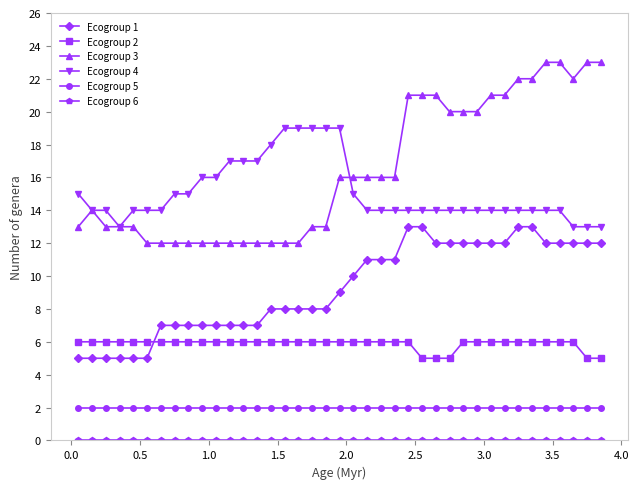

At how many categories does at least one series exceed 1?

39